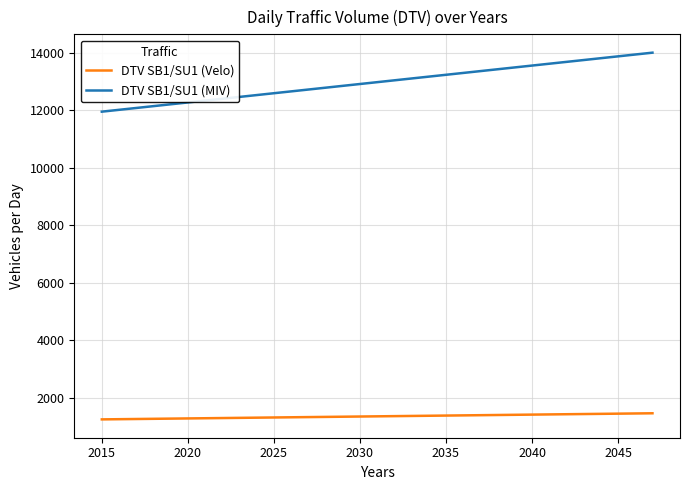

Which series has the largest total across all categories?

DTV SB1/SU1 (MIV)